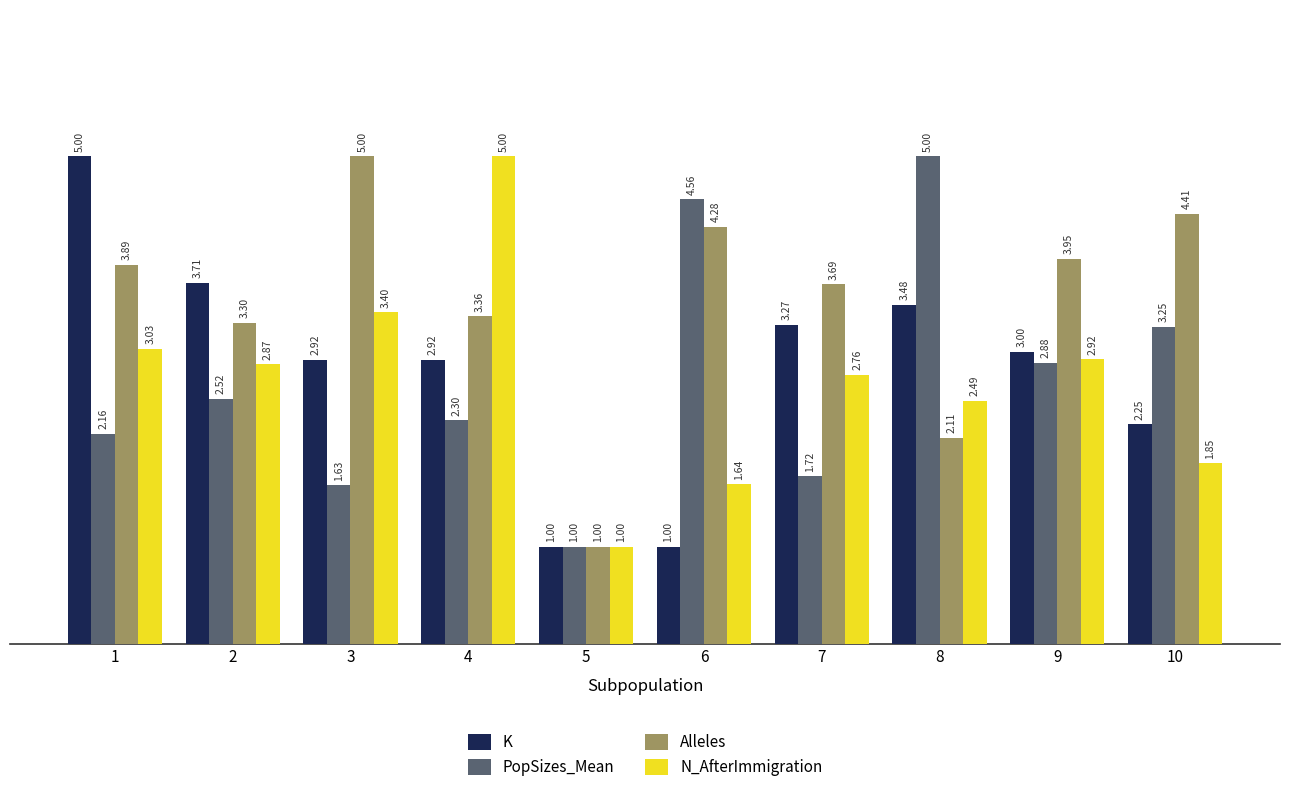

At 7, list the series in order from smallest to largest.

PopSizes_Mean, N_AfterImmigration, K, Alleles